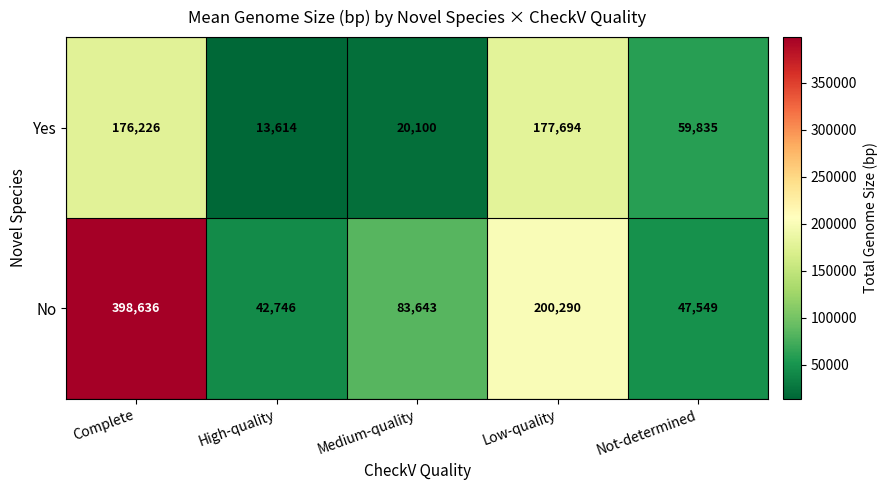

At which label is No closest to 220691?

Low-quality